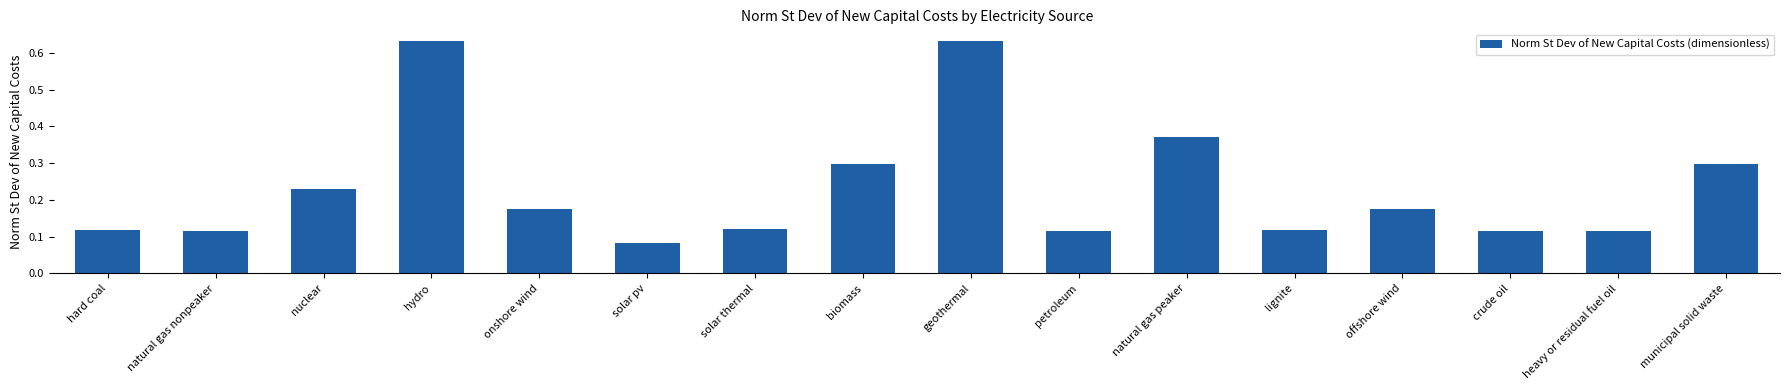

Count the values in the range 0 to 1.

16